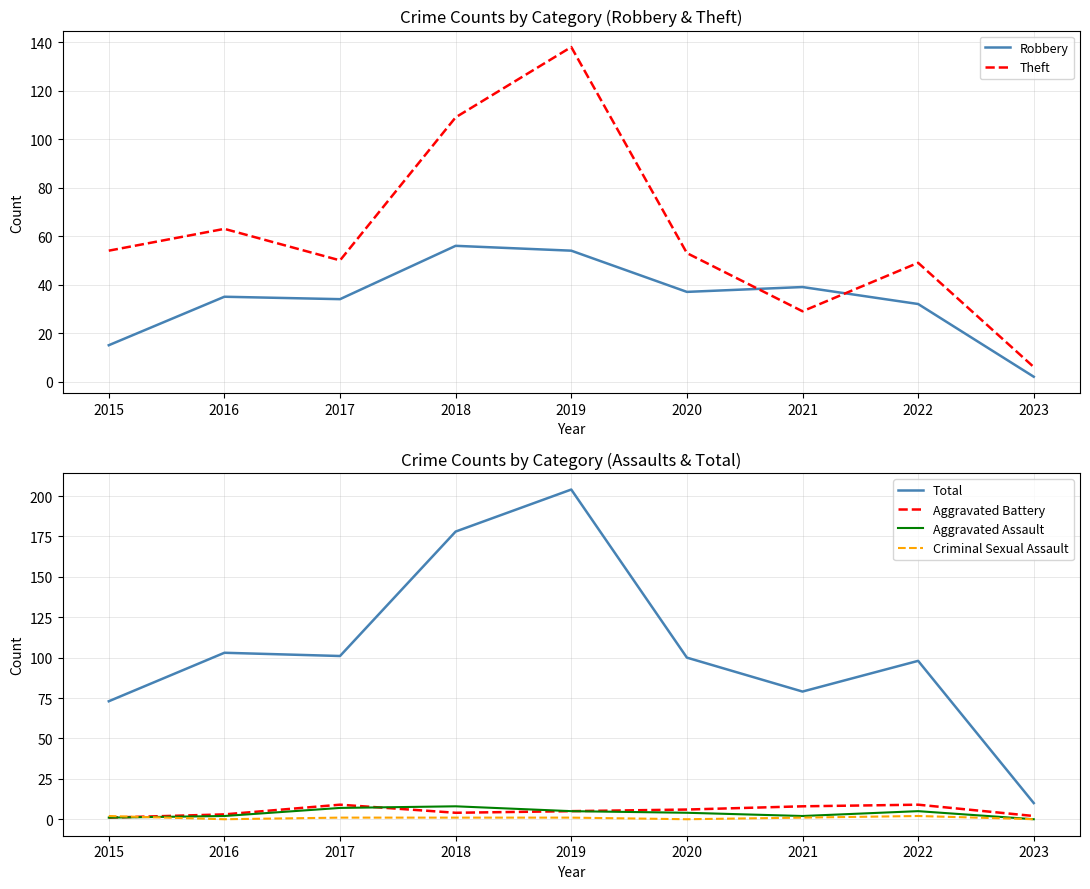

Does the chart have visible grid lines?

Yes